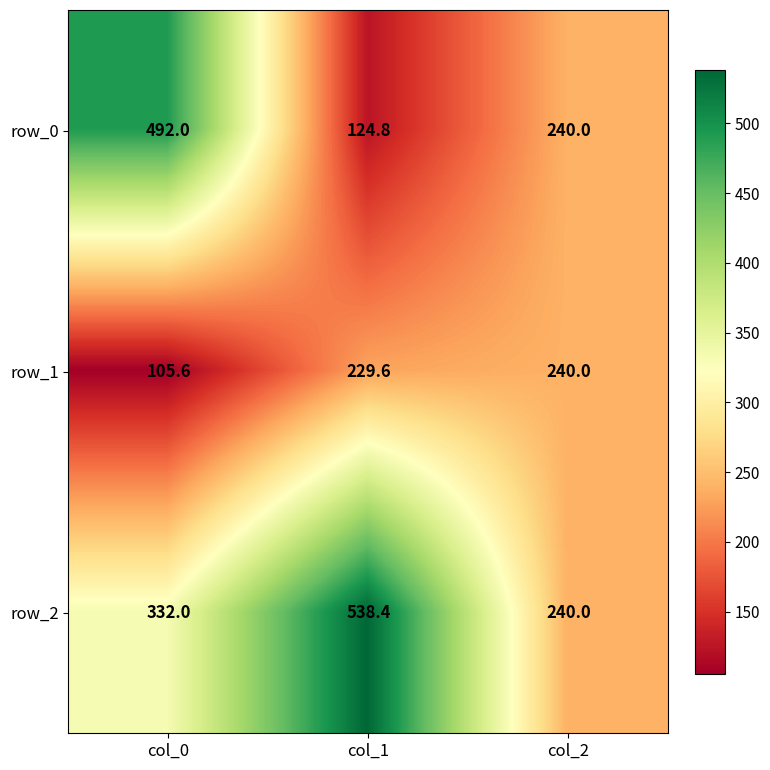

What is the difference between the maximum and minimum values in the row_0 series?

367.2